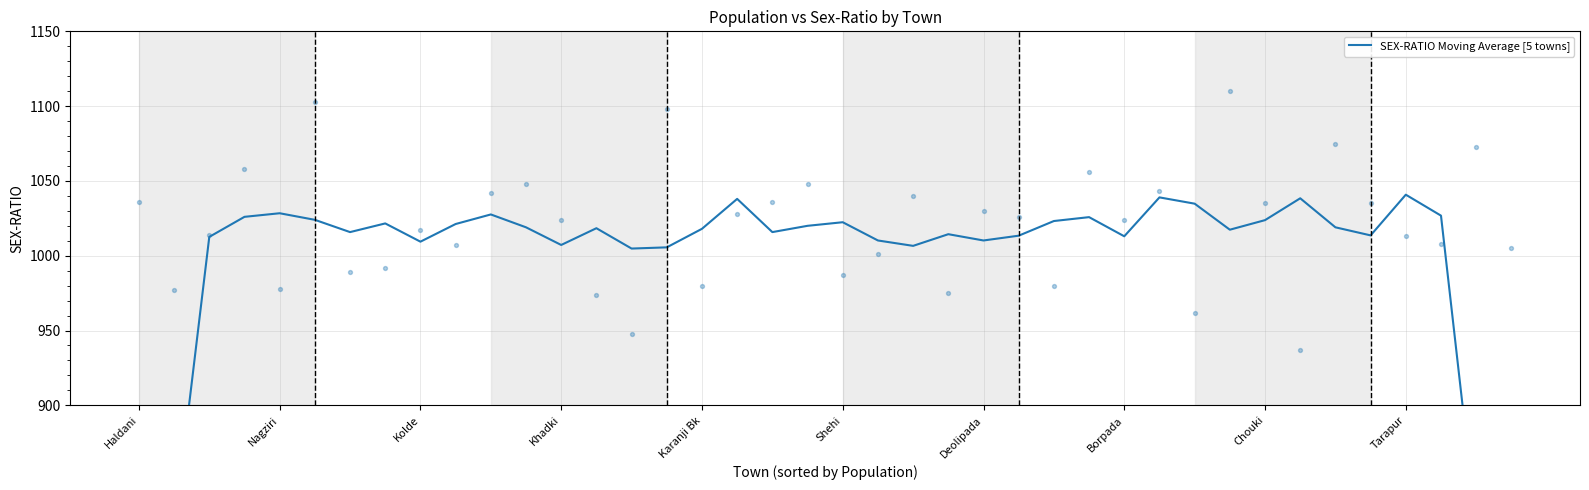

What is the change in value from 33 to 39?

-421.2